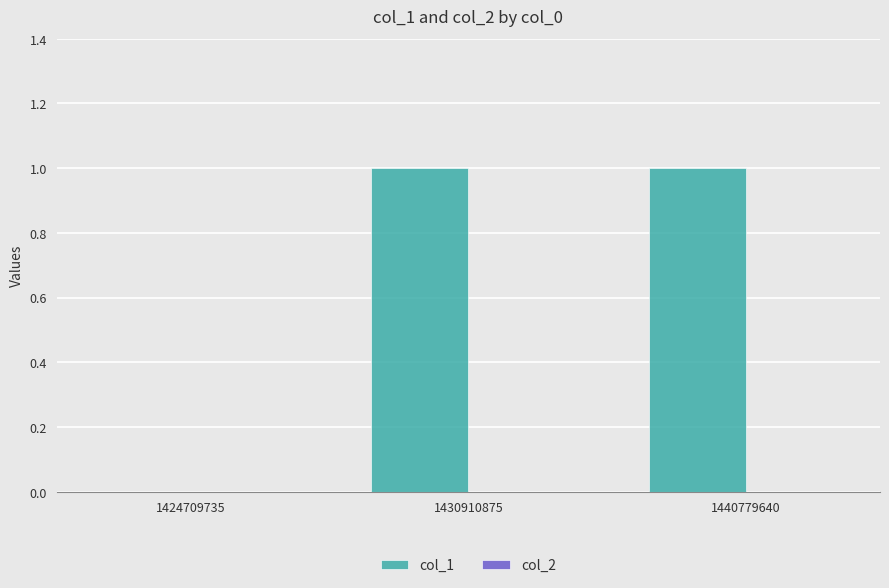

Reading right to left, extract all data points from this chart.

1440779640=1	1430910875=1	1424709735=0